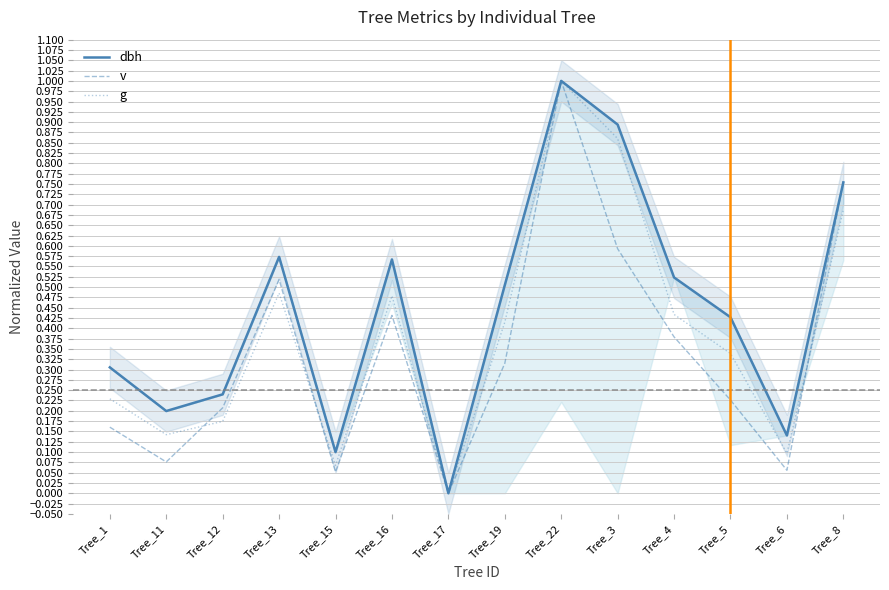

How many distinct data groups are displayed?

3